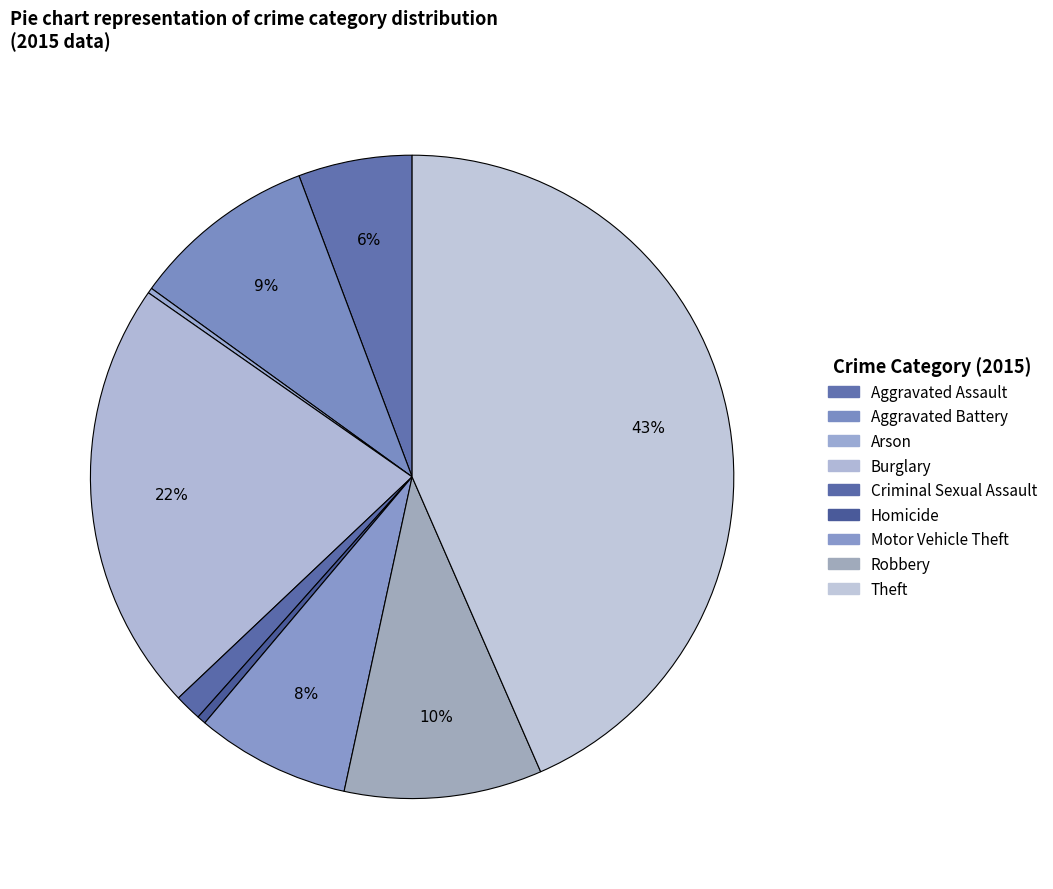

Which category has the smallest portion of the pie?

Arson